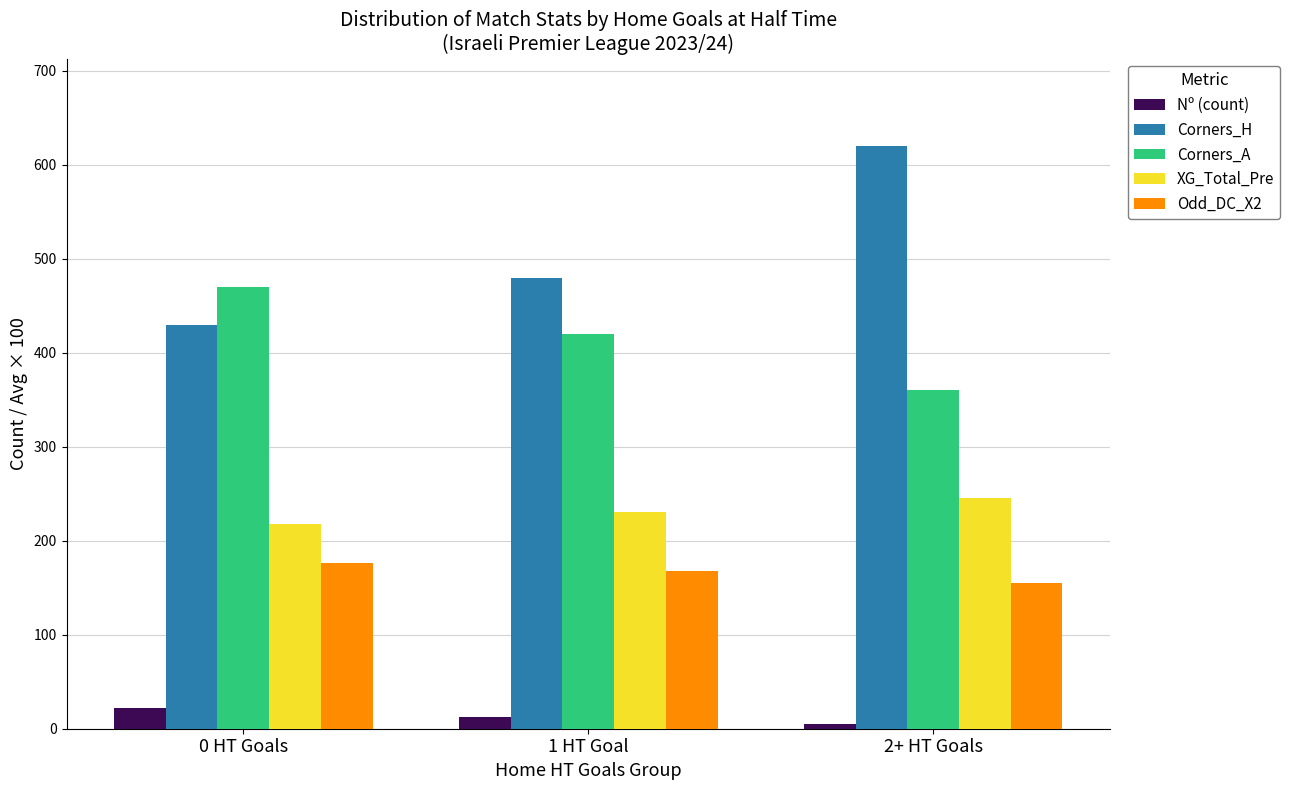

Reading left to right, list all the values displayed in this chart.

Nº (count): 22.0	13.0	5.0
Corners_H: 430.0	480.0	620.0
Corners_A: 470.0	420.0	360.0
XG_Total_Pre: 218.0	231.0	245.0
Odd_DC_X2: 176.0	168.0	155.0